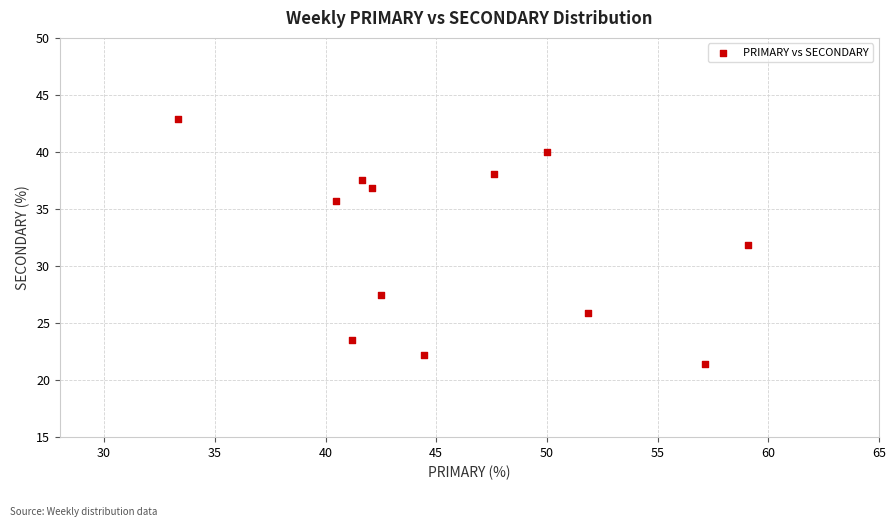

What is the average Y value?

32.0